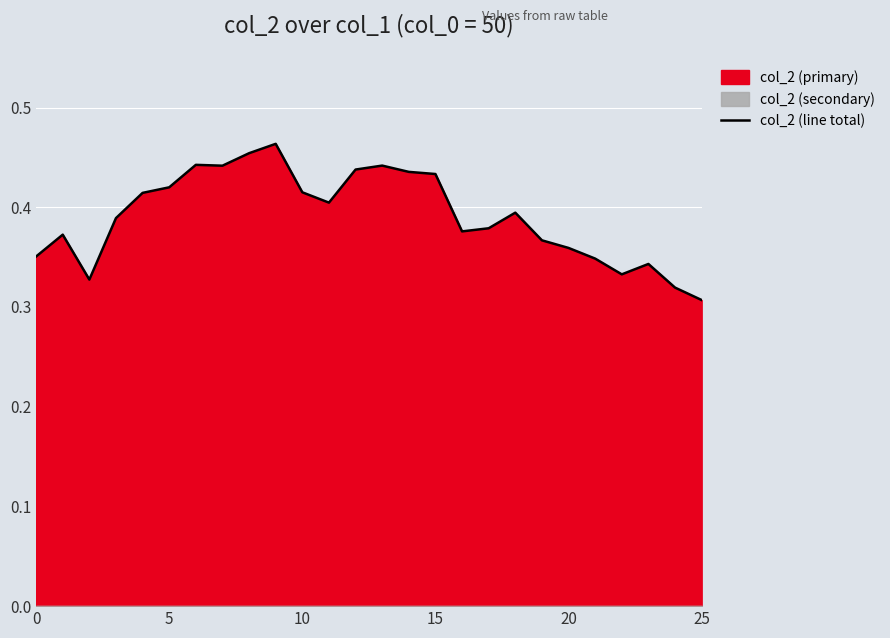

What is the maximum value shown in the chart?

0.5